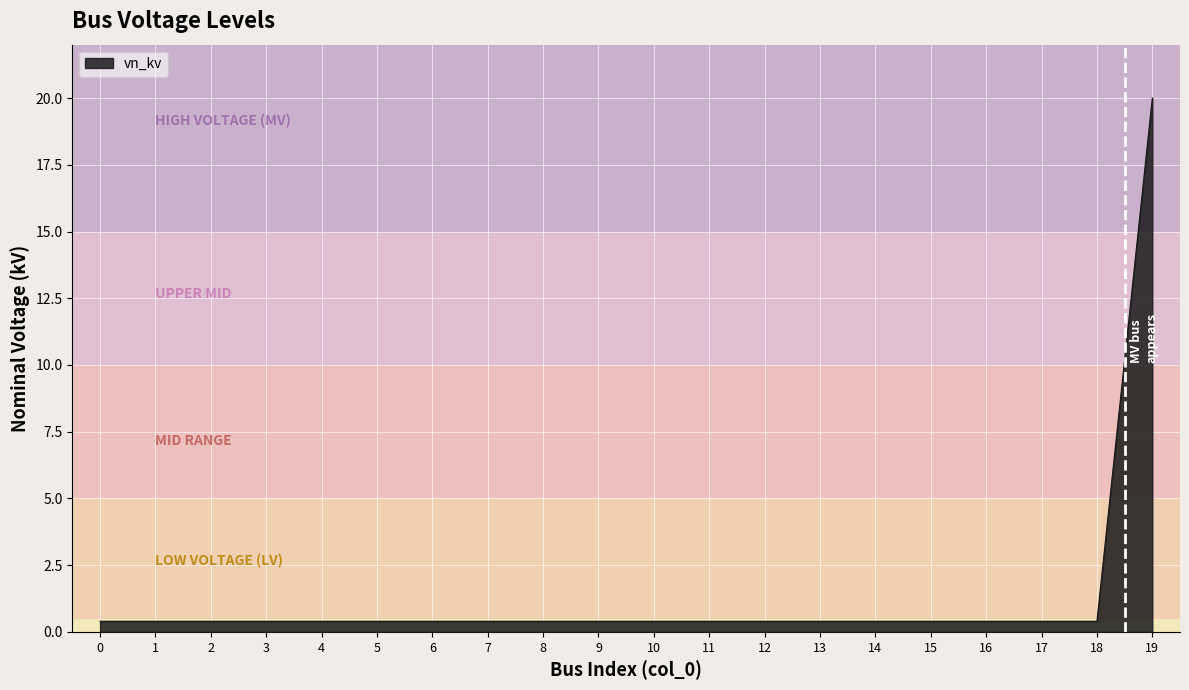

Read the value at 13.

0.4